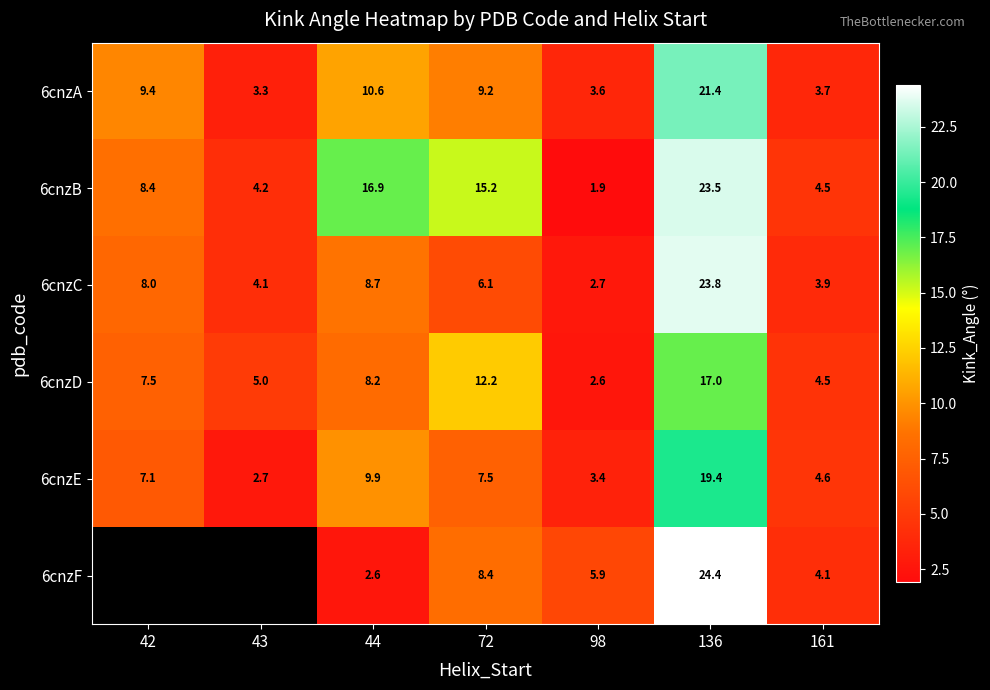

Is the value of 6cnzF at 161 greater than the value of 6cnzB at 98?

Yes